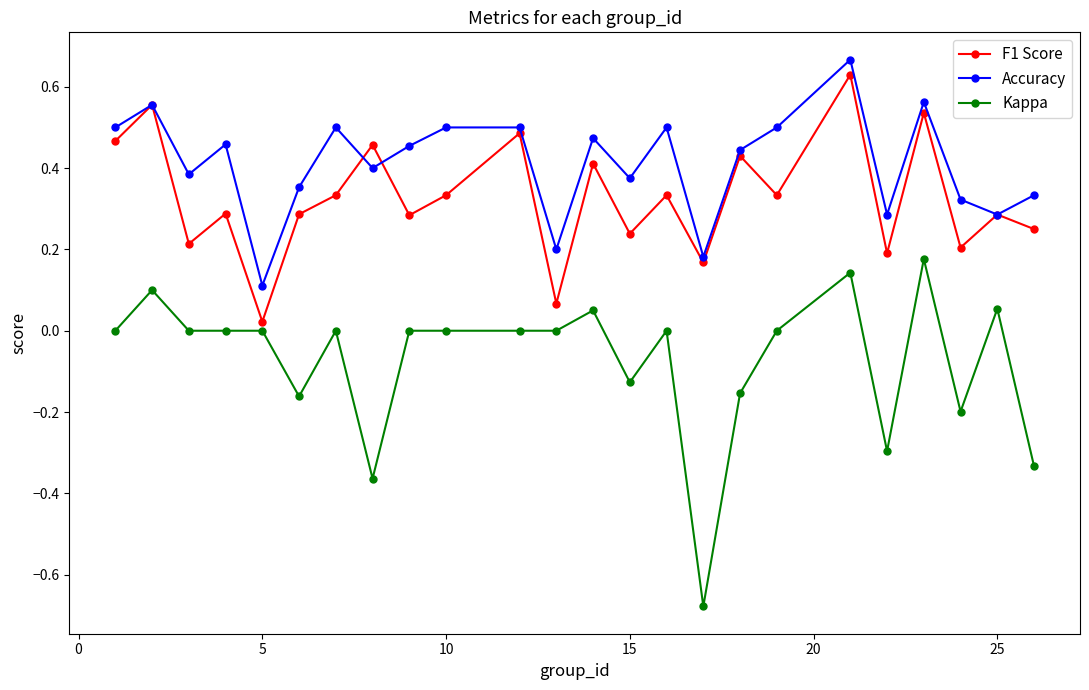

True or false: Kappa and Accuracy intersect in this chart.

False